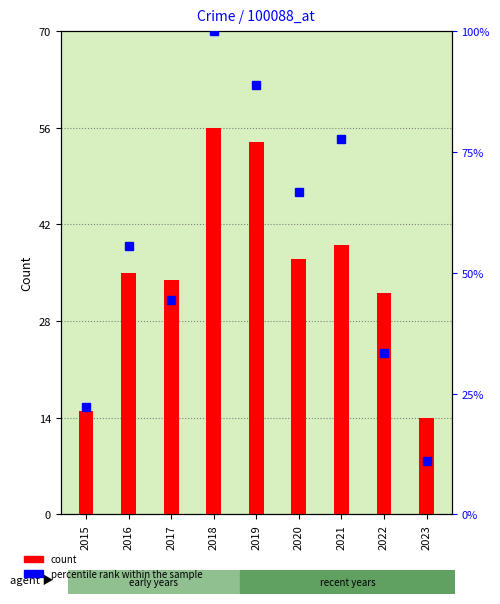

True or false: count has a value of 25.7 at 2015.

False